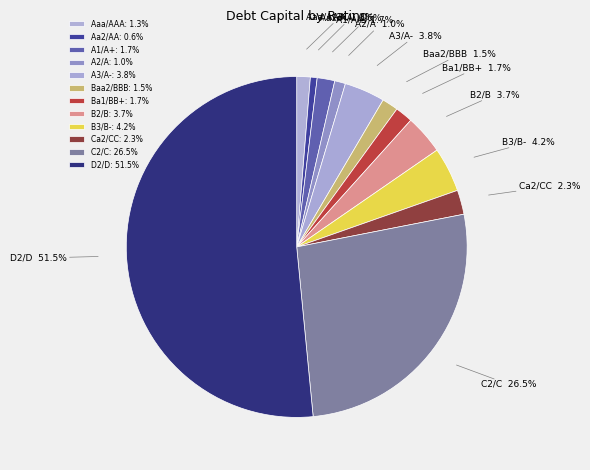

To the nearest percent, what is the combined percentage of Ca2/CC and D2/D?

54%